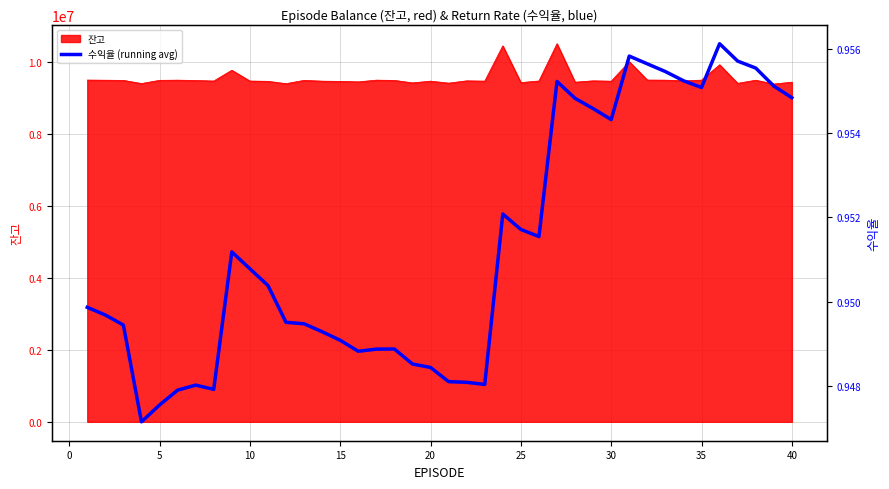

What is the greatest value displayed?

1.0